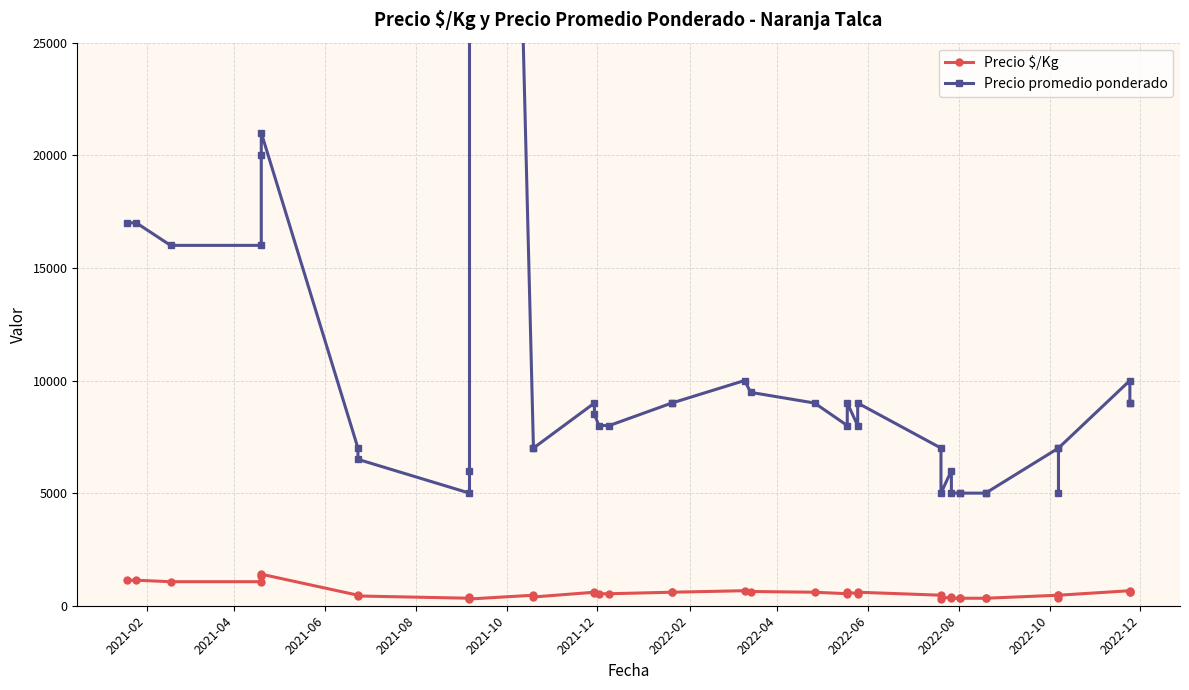

At which label does Precio $/Kg first exceed 533?

2021-02